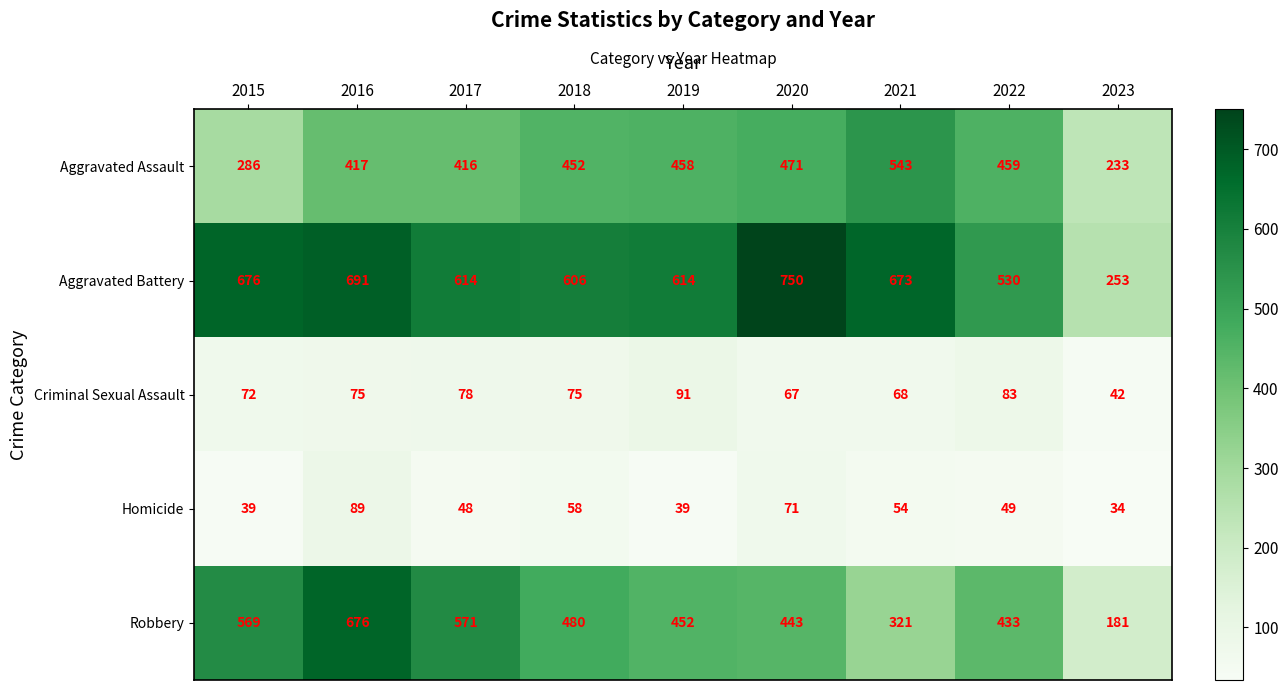

What is the difference between the highest and lowest values at 2022?

481